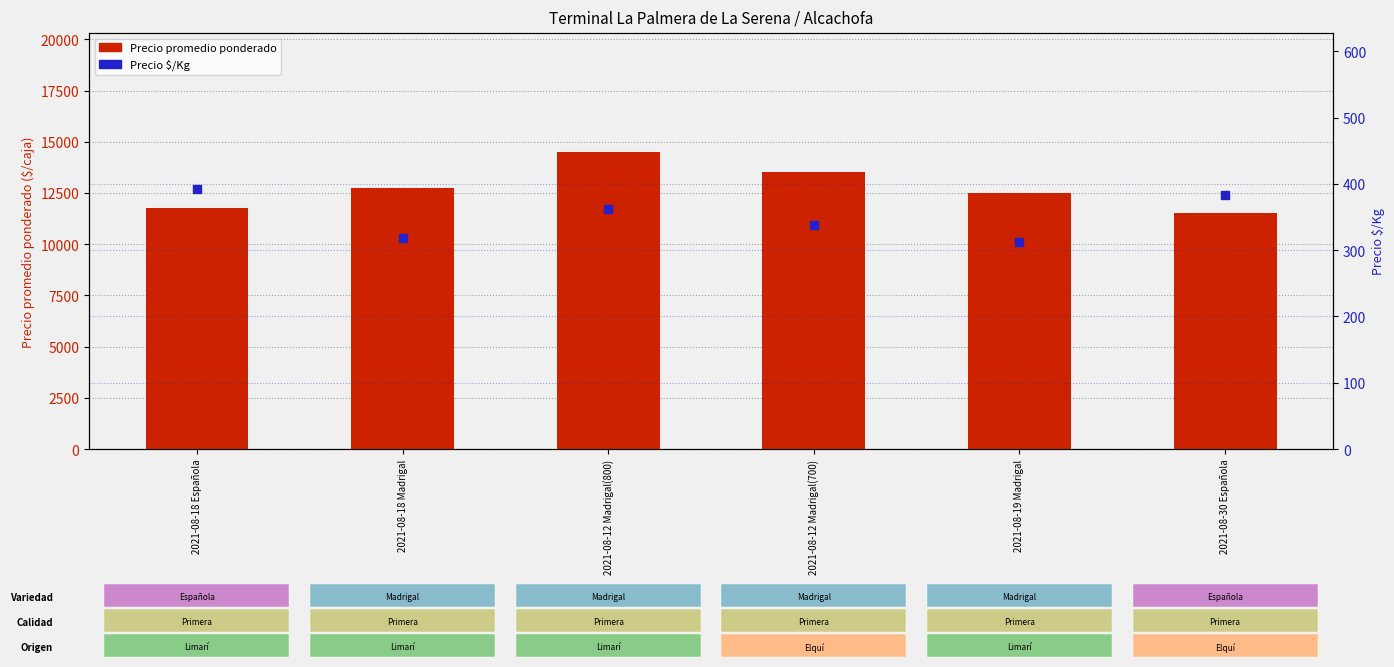

What are all the series names shown in the legend?

Precio promedio ponderado, Precio $/Kg